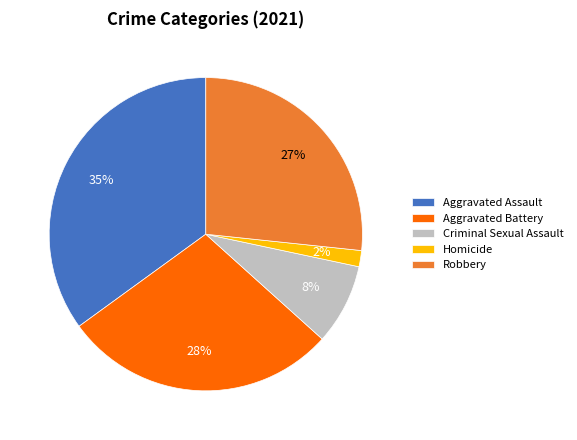

True or false: Criminal Sexual Assault accounts for 18% of the total.

False